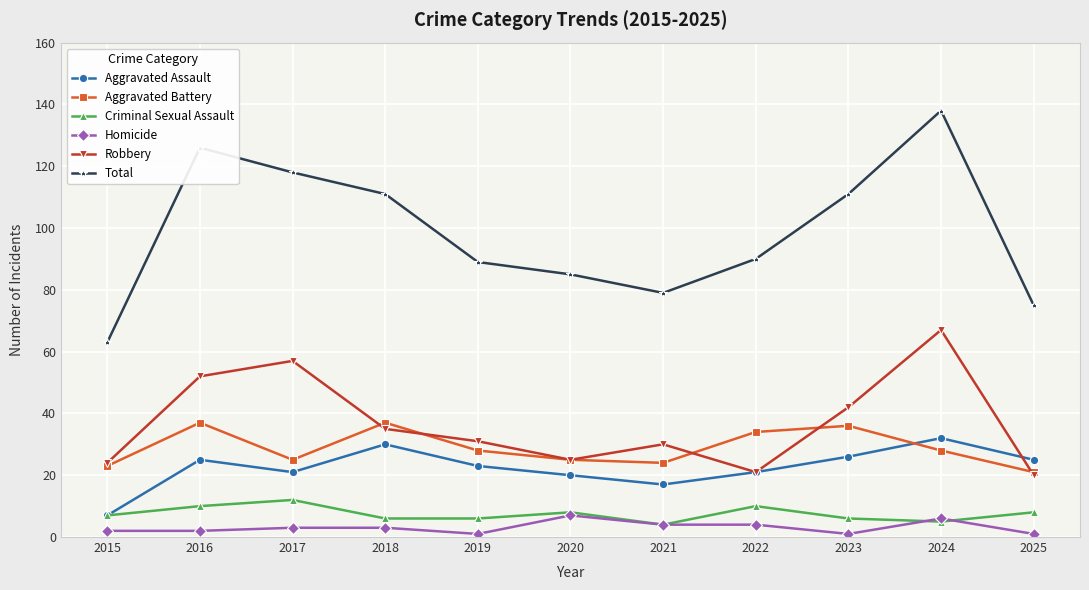

Reading left to right, what are all the values shown in this chart?

Aggravated Assault: 7	25	21	30	23	20	17	21	26	32	25
Aggravated Battery: 23	37	25	37	28	25	24	34	36	28	21
Criminal Sexual Assault: 7	10	12	6	6	8	4	10	6	5	8
Homicide: 2	2	3	3	1	7	4	4	1	6	1
Robbery: 24	52	57	35	31	25	30	21	42	67	20
Total: 63	126	118	111	89	85	79	90	111	138	75